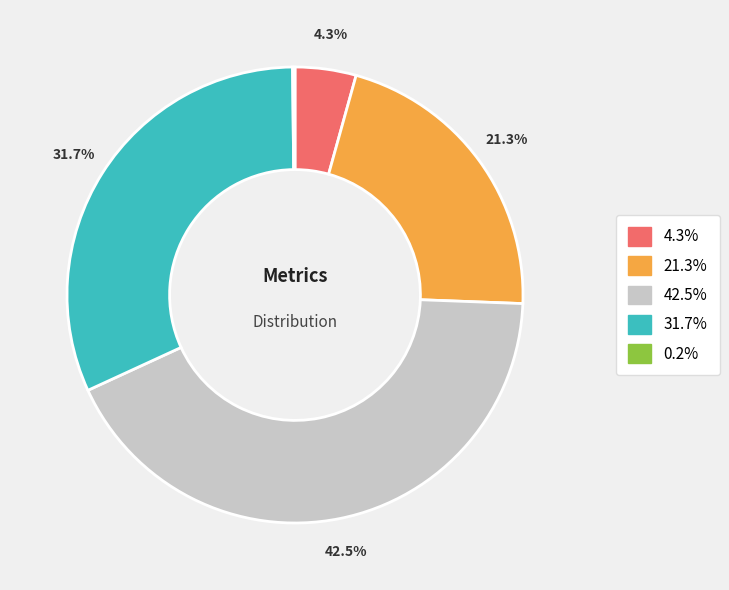

Is there any slice that represents more than half of the pie?

No